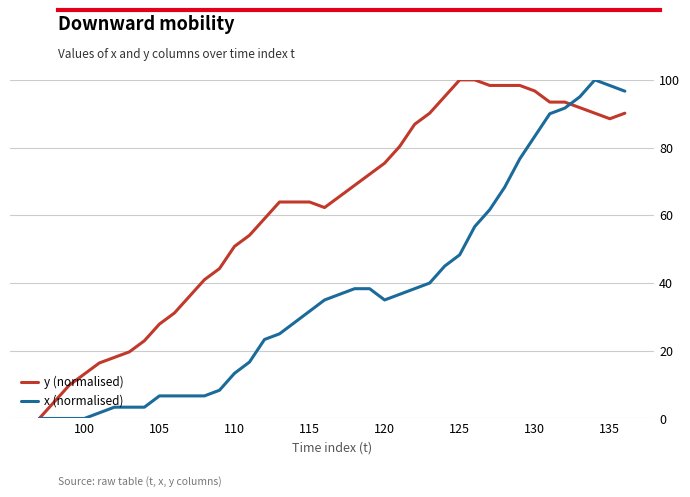

Is this an area chart (filled region under the line)?

No